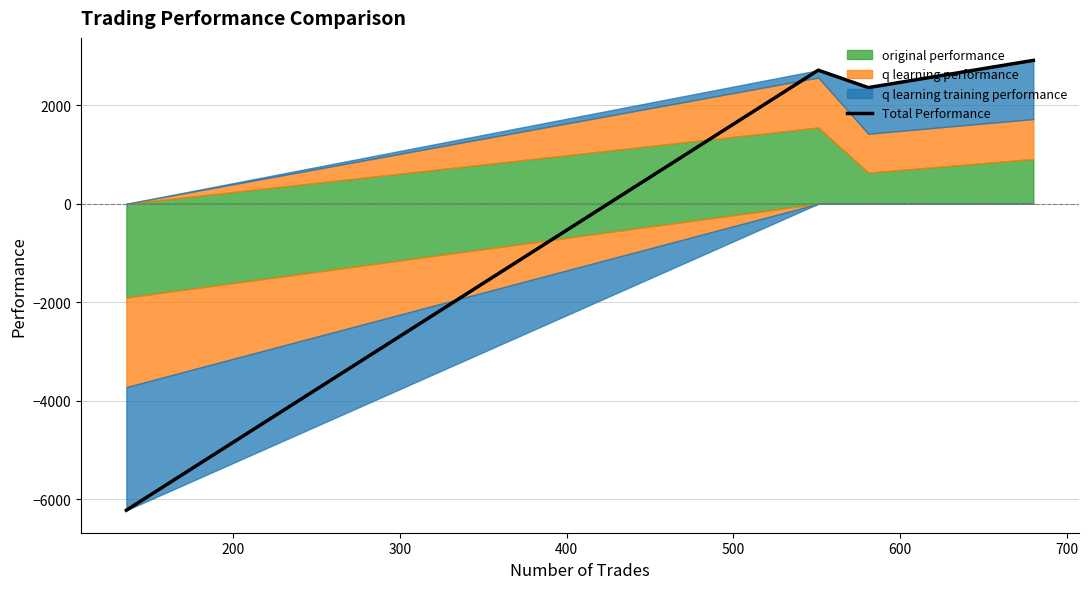

In Total Performance, how many points are lower than both neighbors (excluding endpoints)?

1